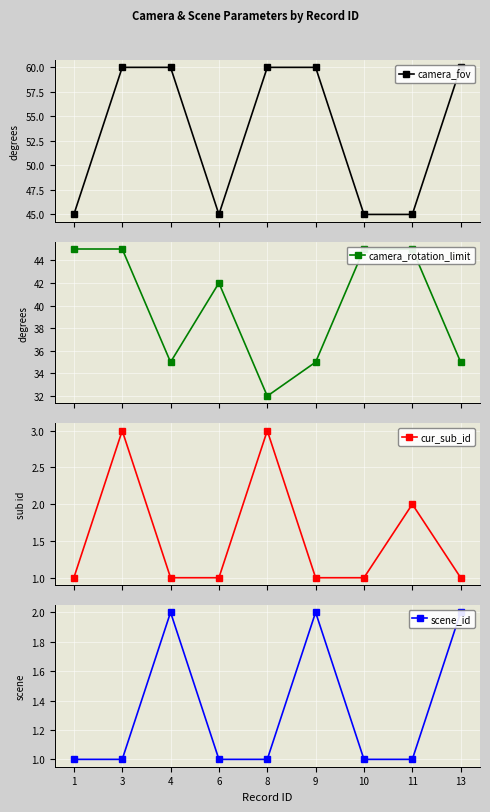

What is the sum of the camera_rotation_limit values at 6 and 13?

77